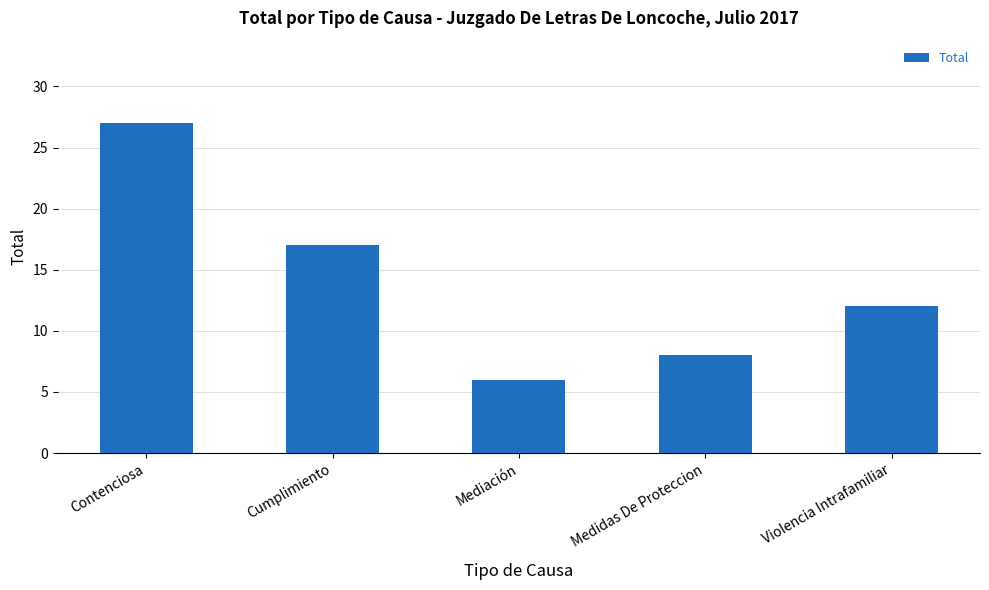

Approximately how many times larger is the value at Cumplimiento compared to Mediación?

2.8